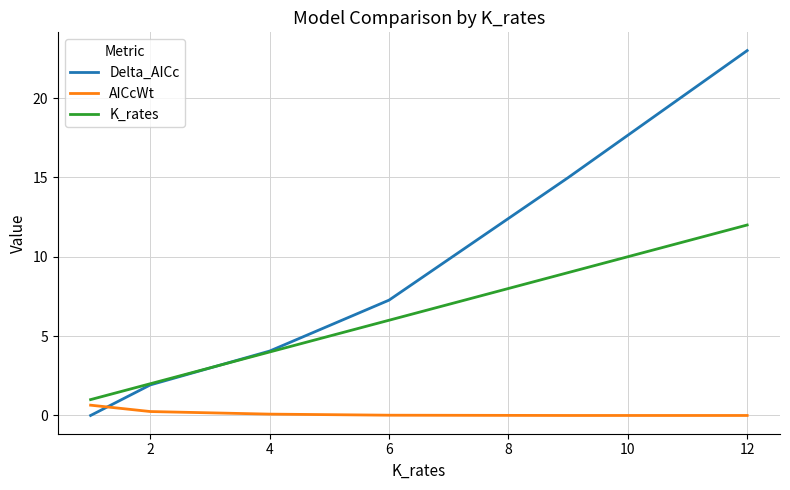

What is the maximum value shown in the chart?

23.0